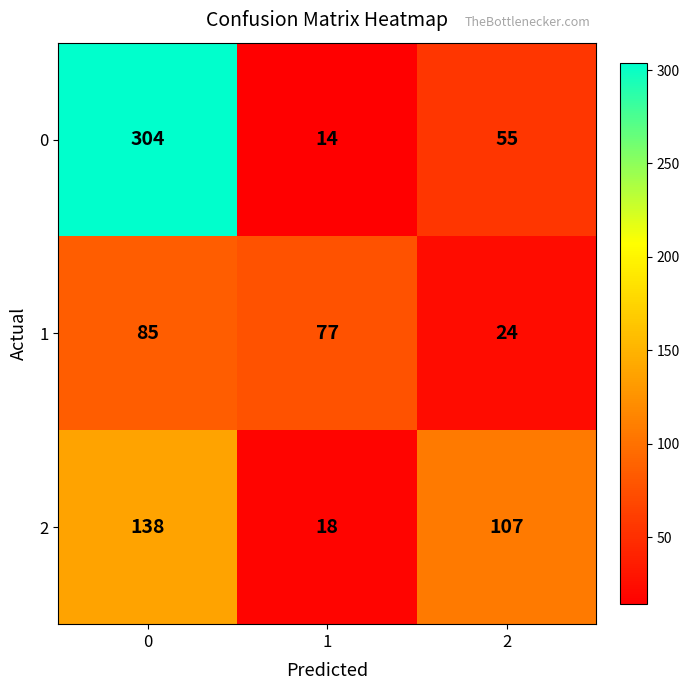

Is it true that 0 equals 14 at 1?

True